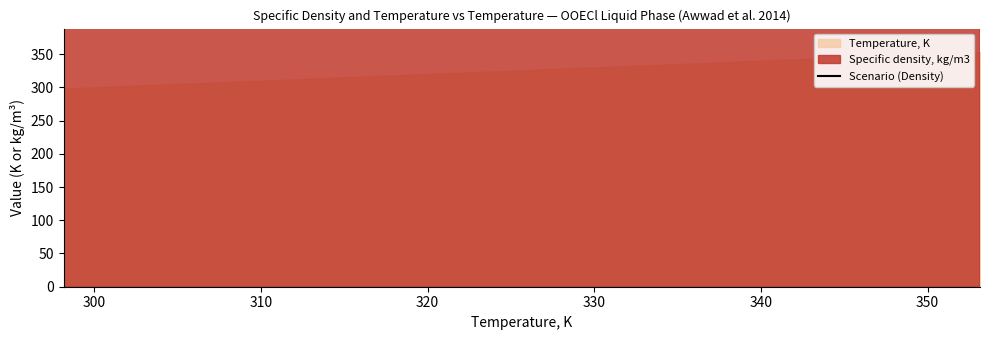

Is it true that the value at 330 is 301.9?

False